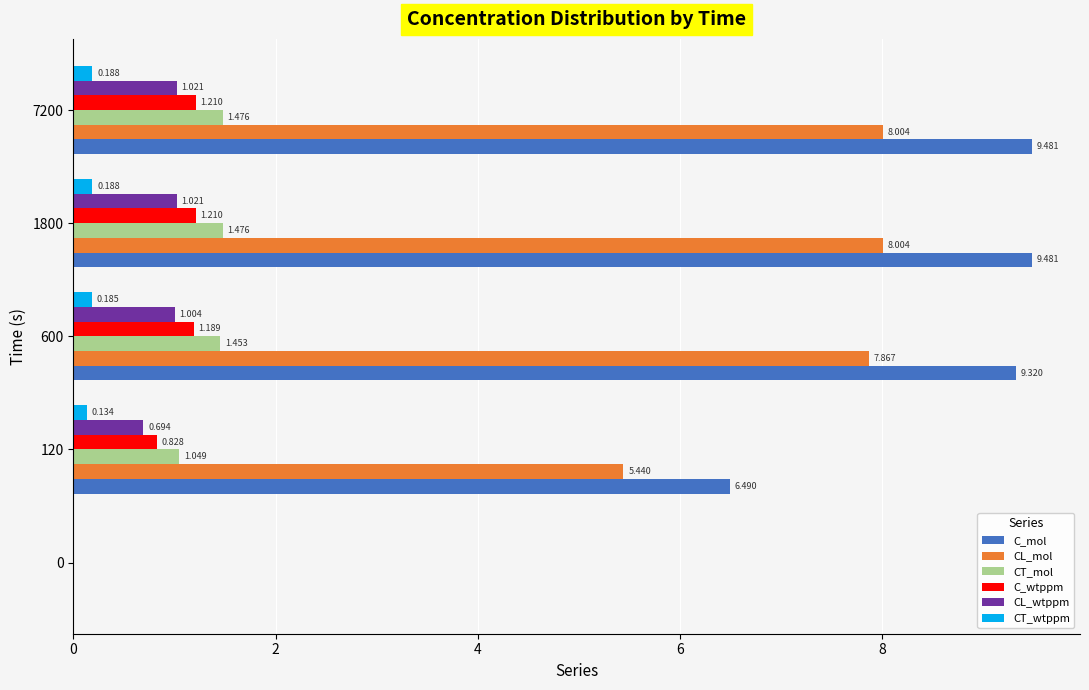

Which series has the largest total across all categories?

C_mol